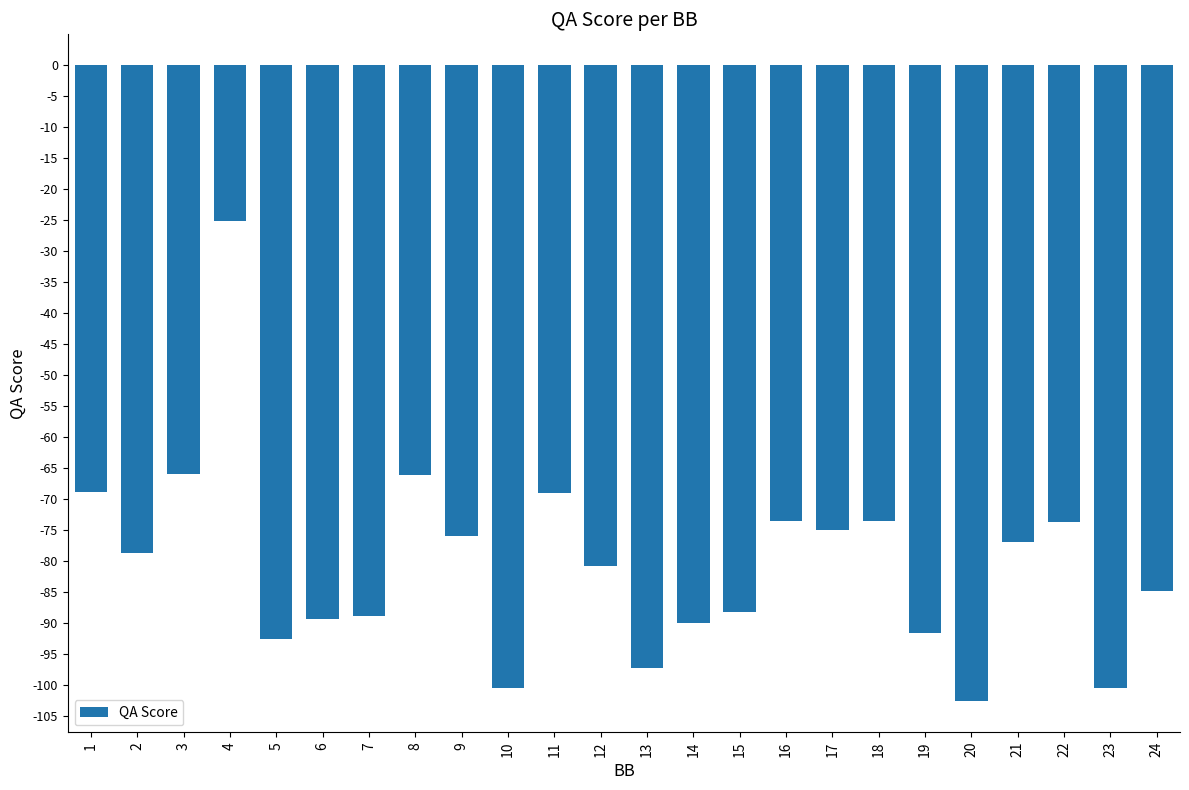

What is the change in value from 13 to 19?

+5.5